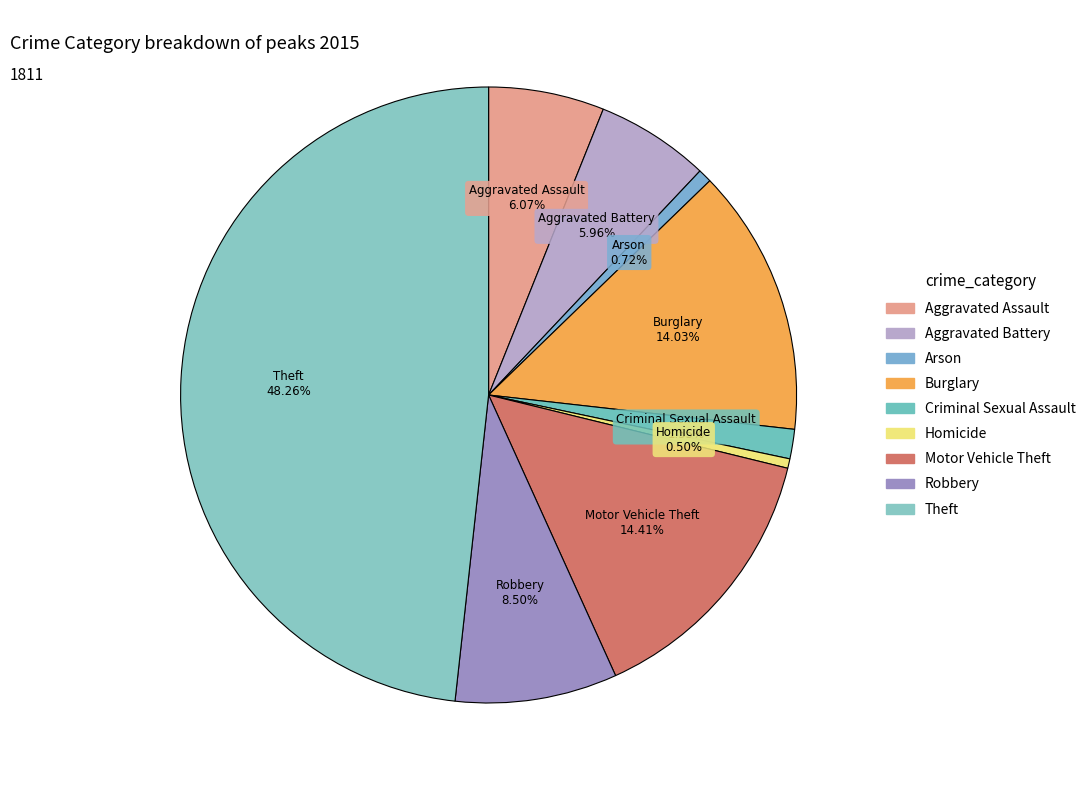

Between Theft and Aggravated Assault, which is larger?

Theft